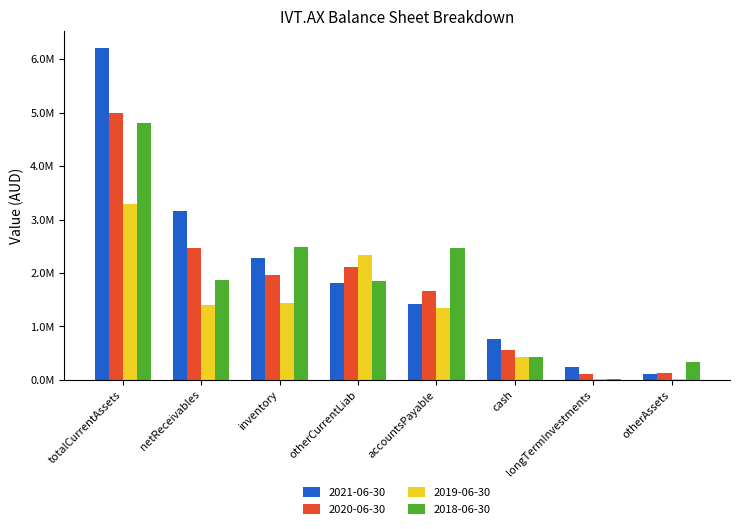

Does the chart contain stacked bars?

No